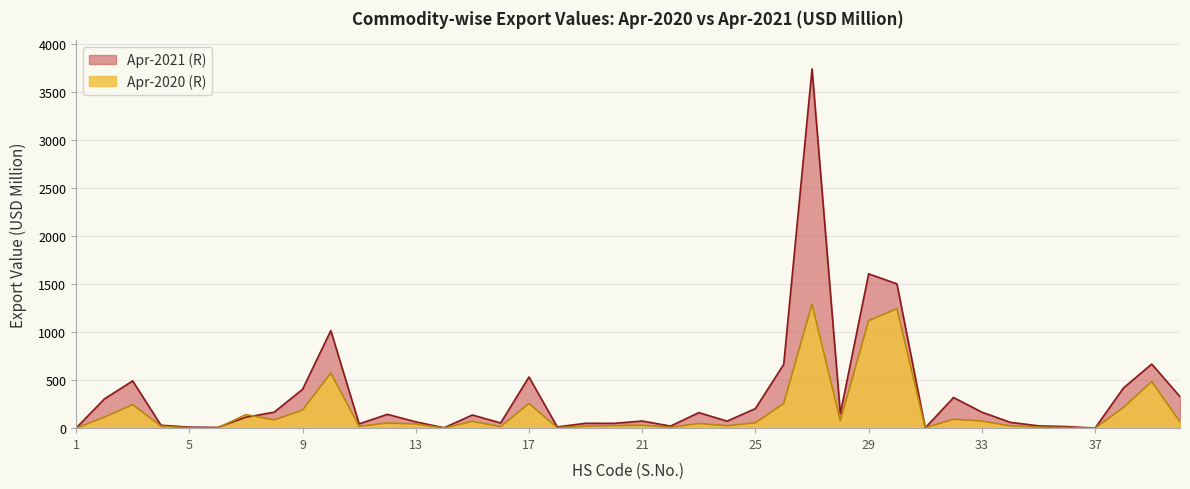

What is the spread (max minus min) of values at 28?

71.1